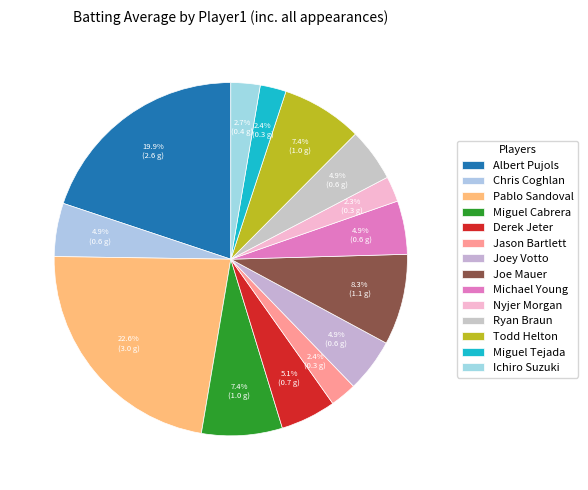

Which slice is the smallest?

Nyjer Morgan